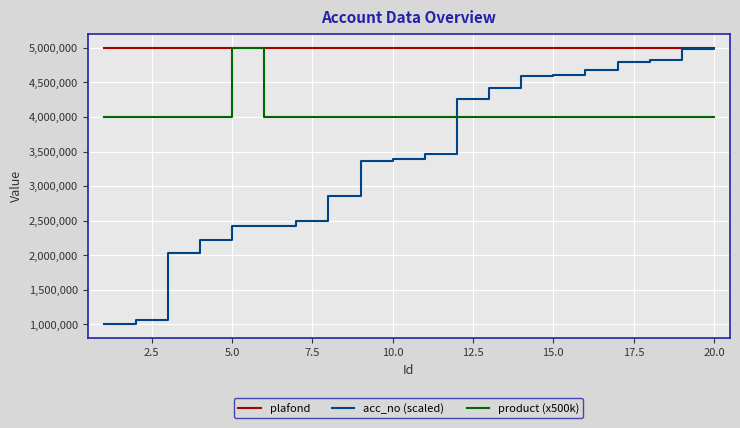

Which series has the largest total across all categories?

plafond